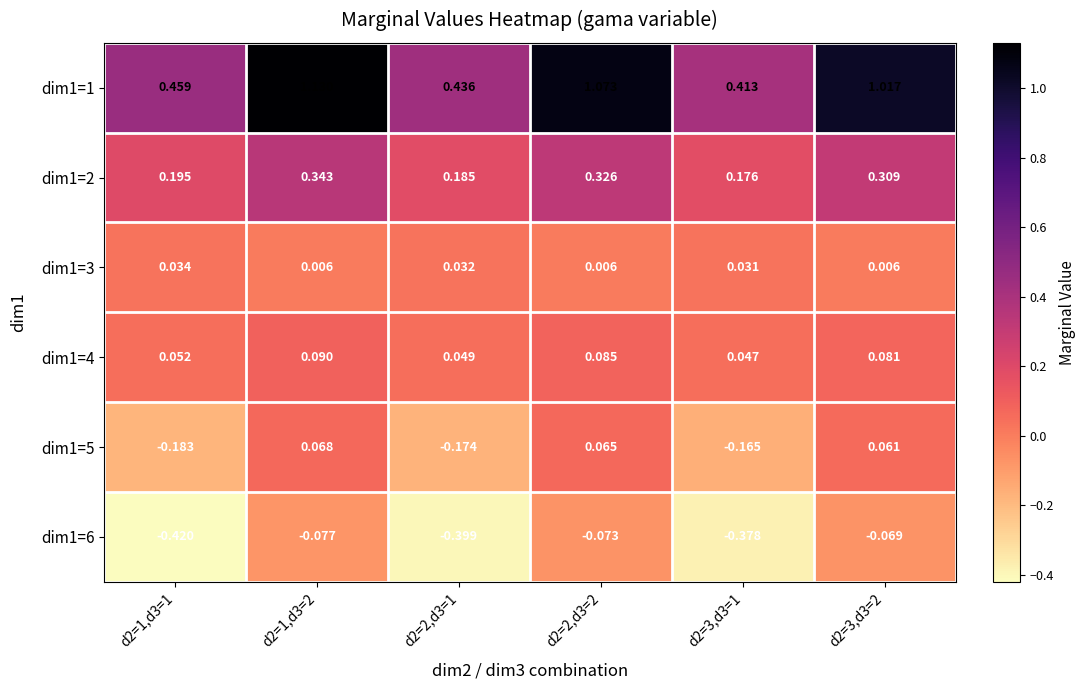

Is the value of dim1=6 at d2=1,d3=2 greater than the value of dim1=1 at d2=2,d3=2?

No